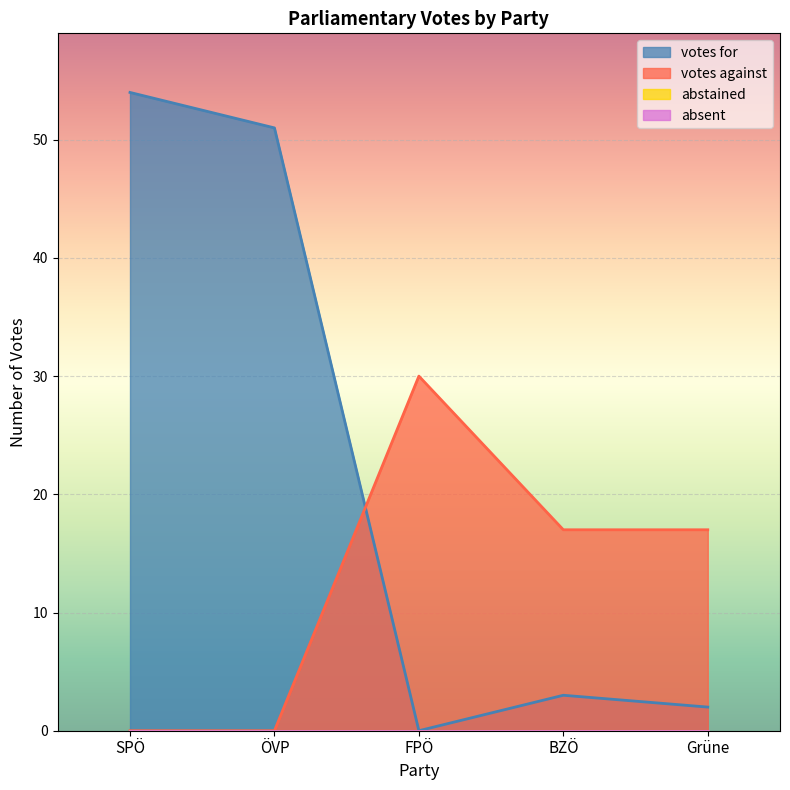

What is the value of the votes against point at the 5th from the left?

17